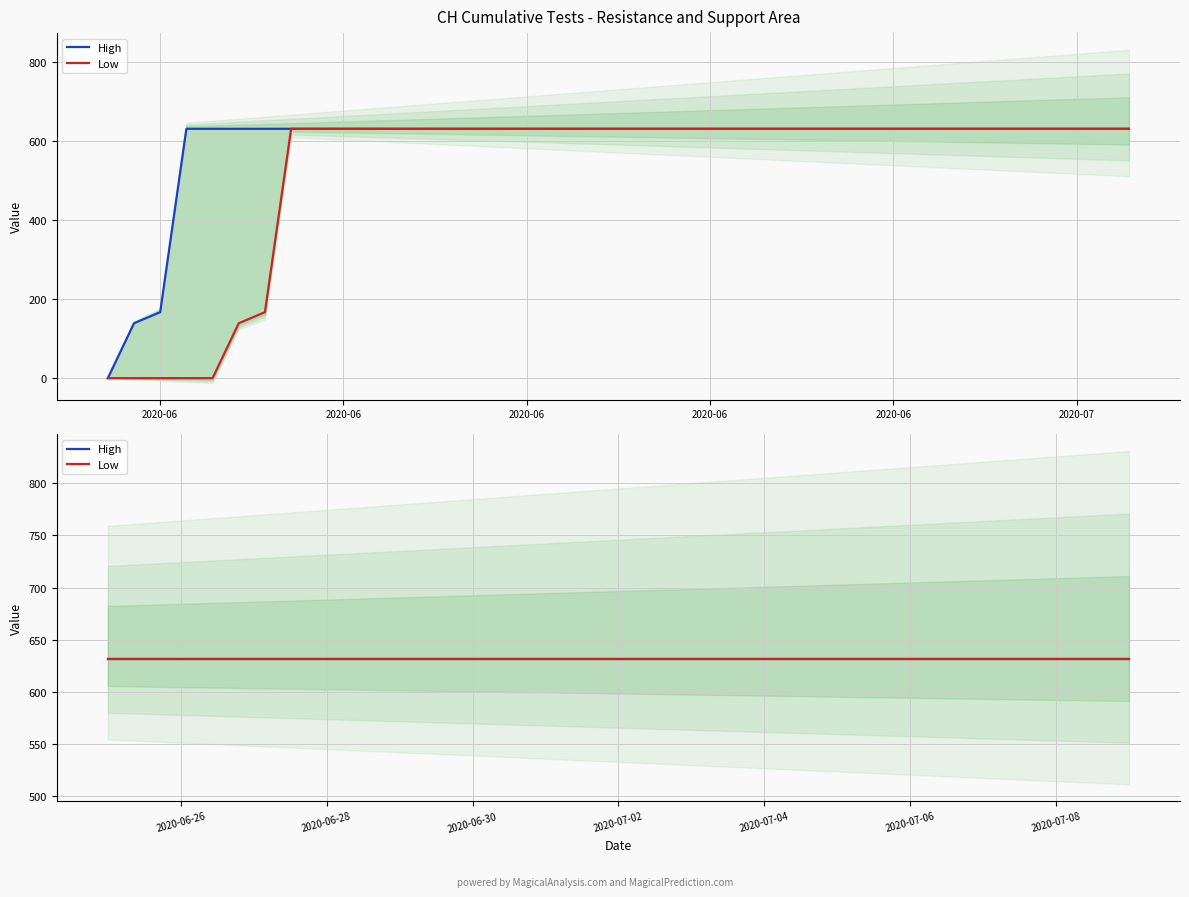

What is the greatest value displayed?

631